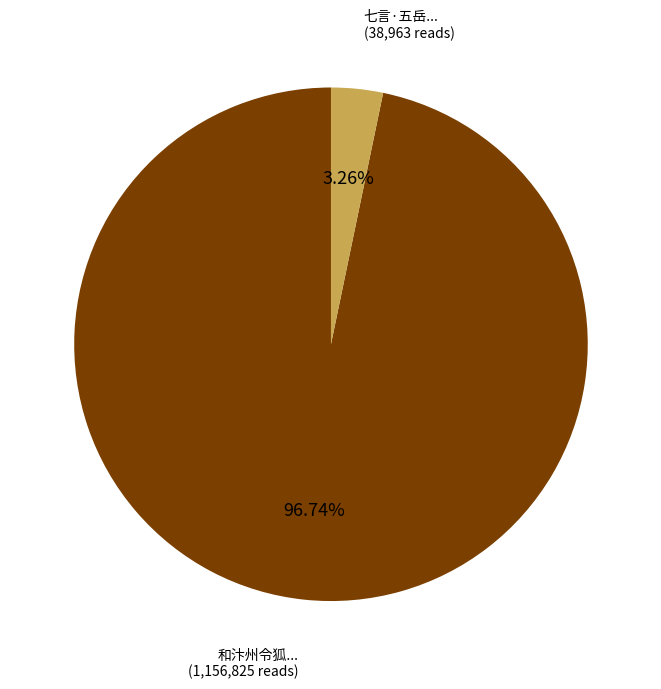

Does any single category account for the majority?

Yes